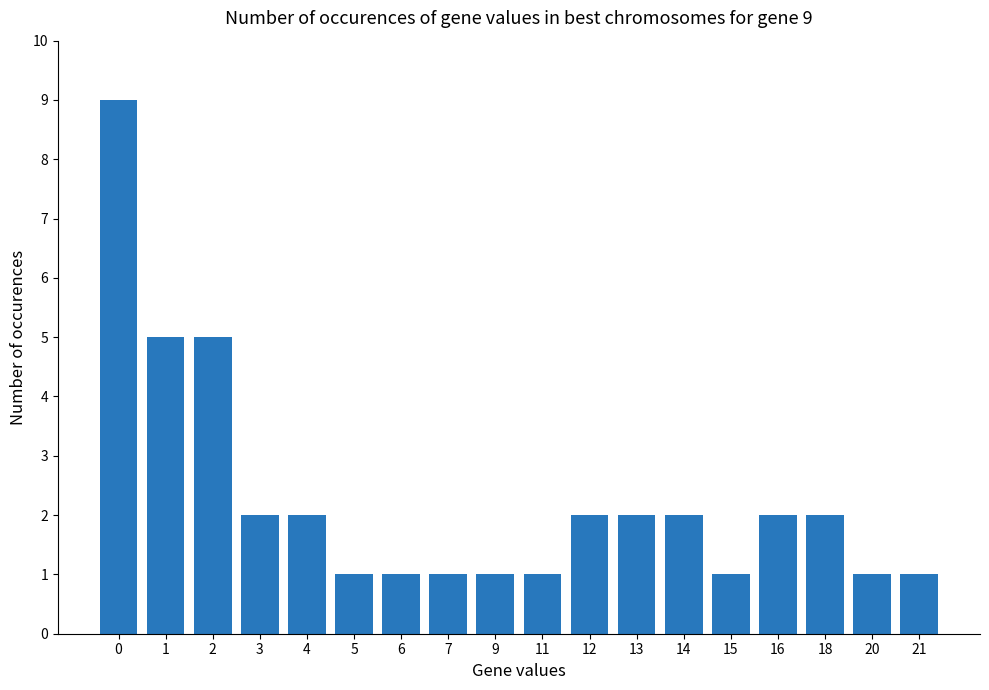

Which has a higher value, 14 or 5?

14